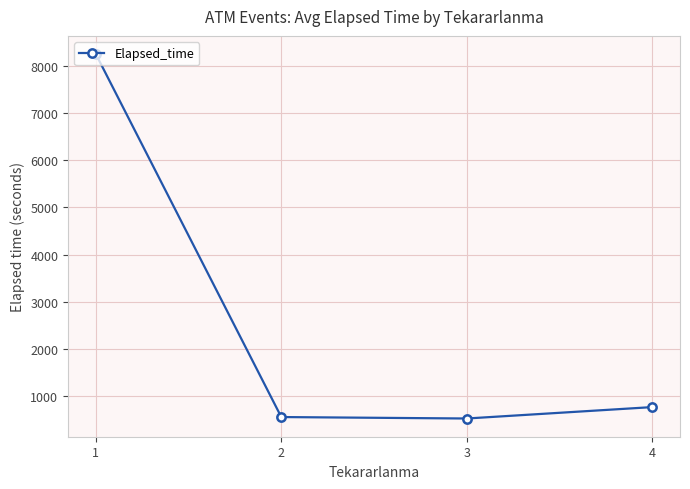

What value does the data have at 2?

550.8